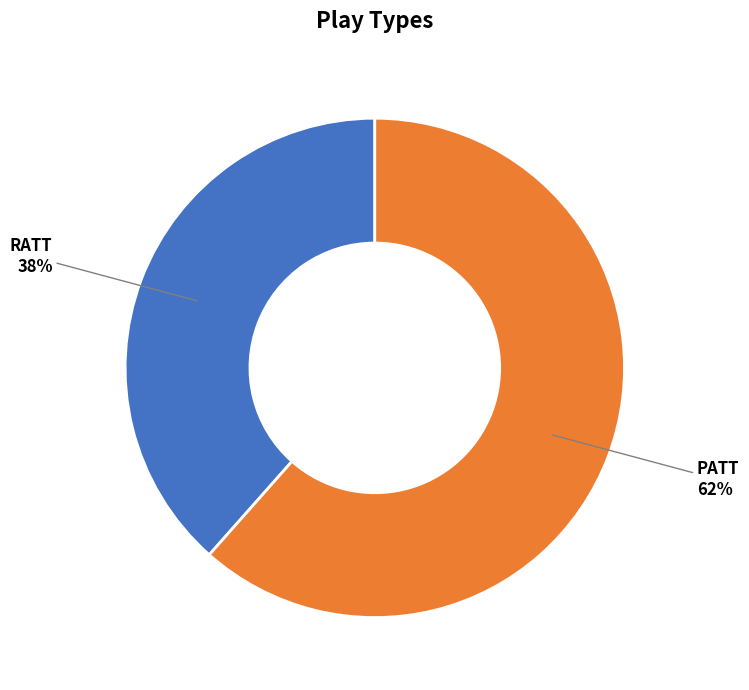

Is there a majority slice in this chart?

Yes